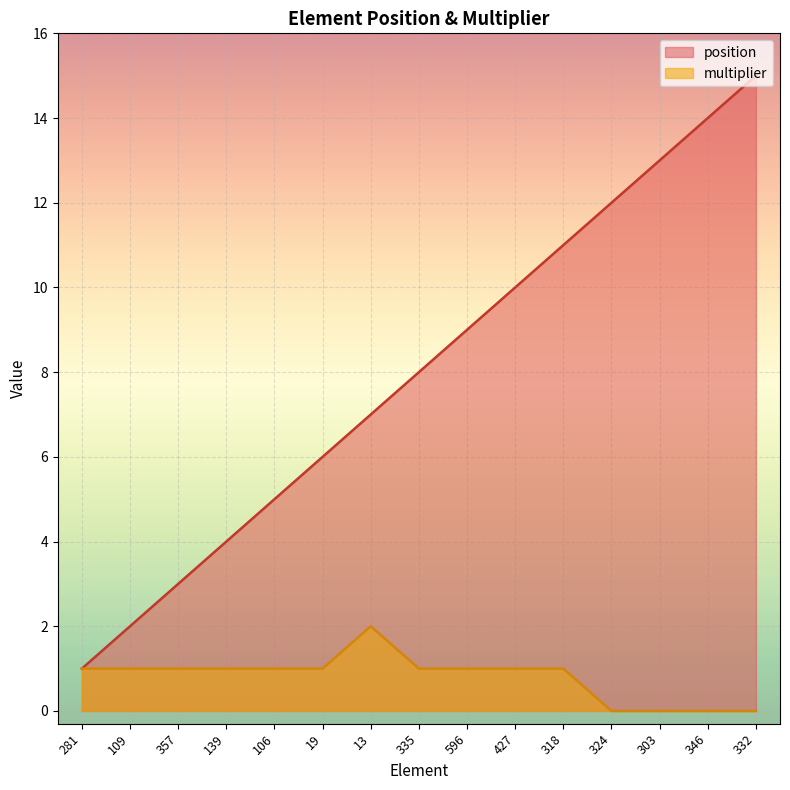

What is the label of the 5th point from the right?

318